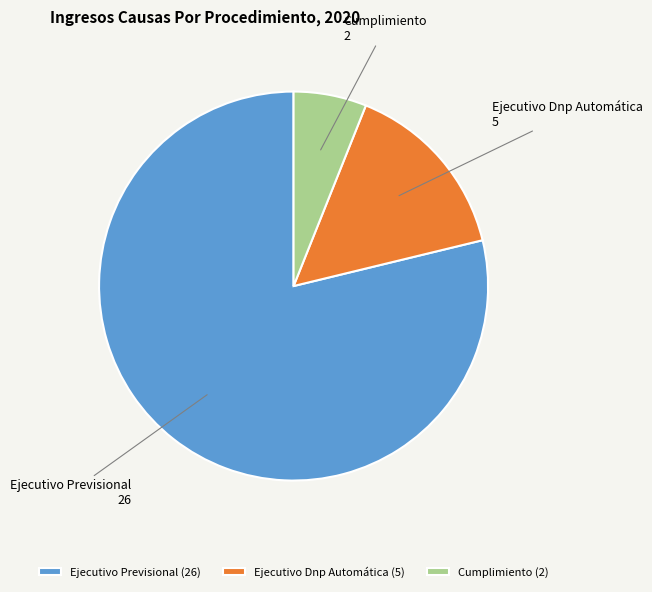

Do Ejecutivo Dnp Automática and Ejecutivo Previsional together represent more than half of the pie?

Yes